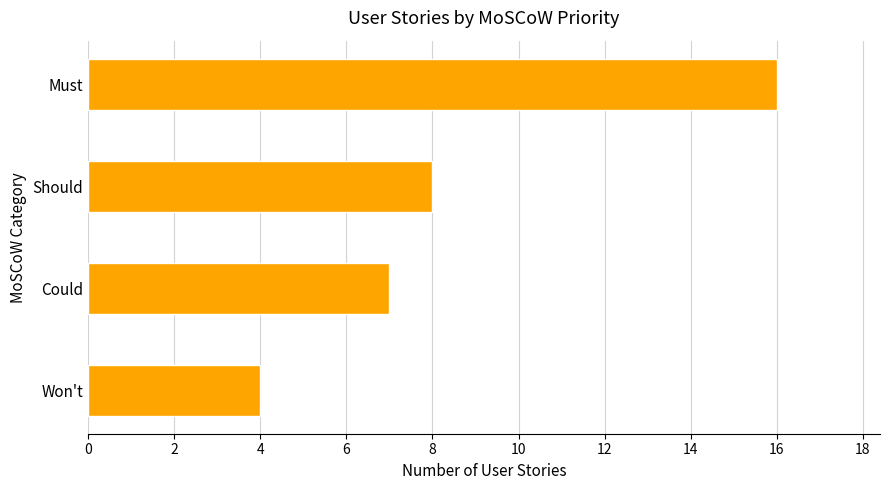

Rank the categories by value from lowest to highest.

Won't, Could, Should, Must